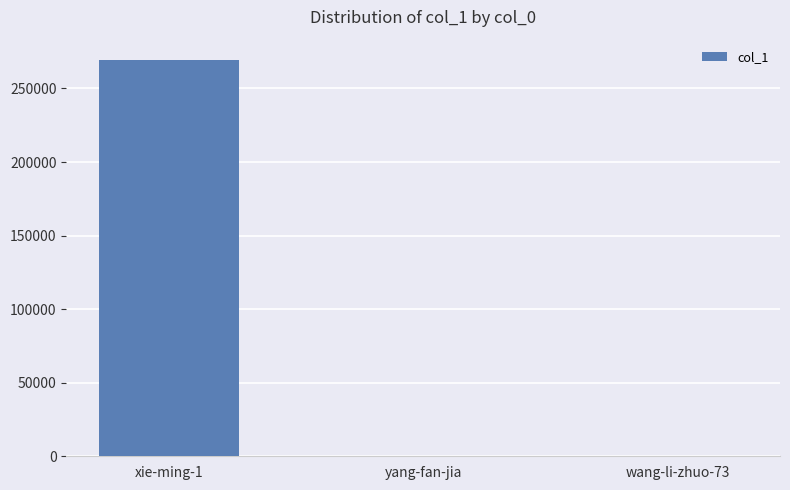

At which category does the chart reach its peak across all series?

xie-ming-1